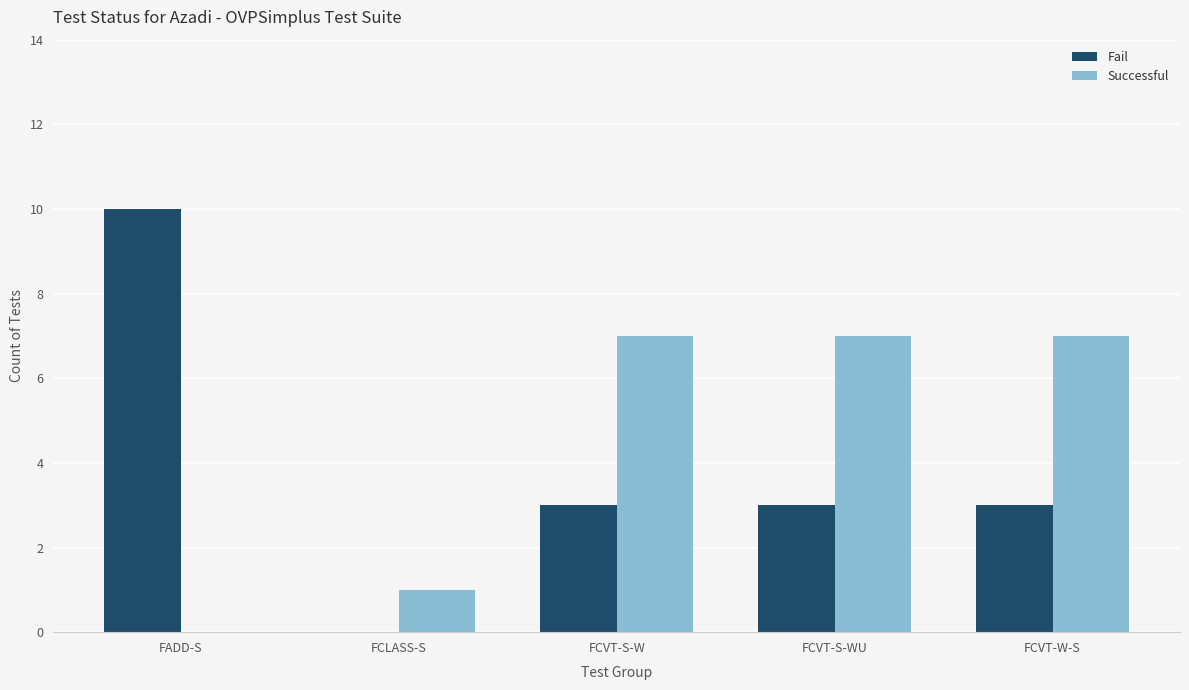

How many categories are shown in the chart?

5